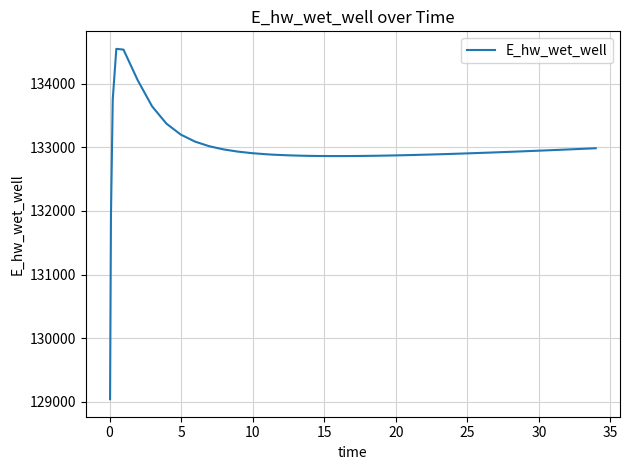

What is the smallest value displayed?

129041.0